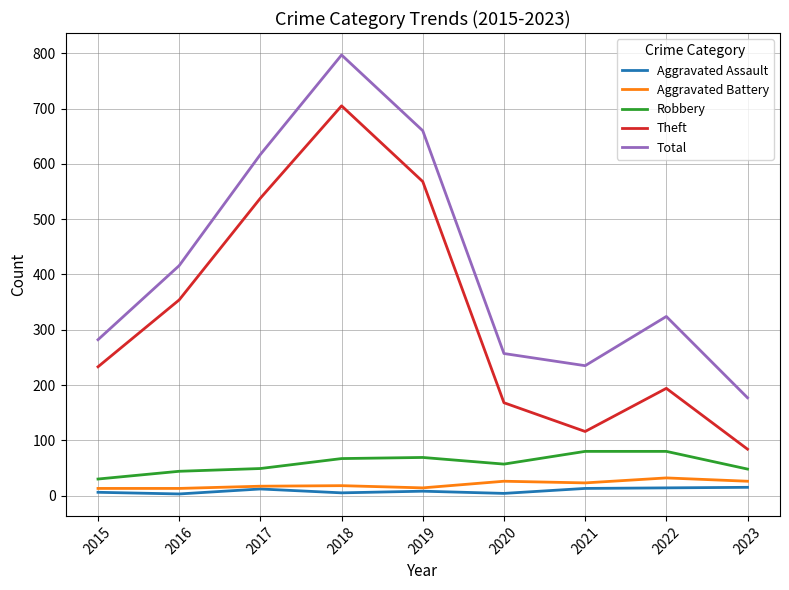

How many values in the Total series are below 324?

4